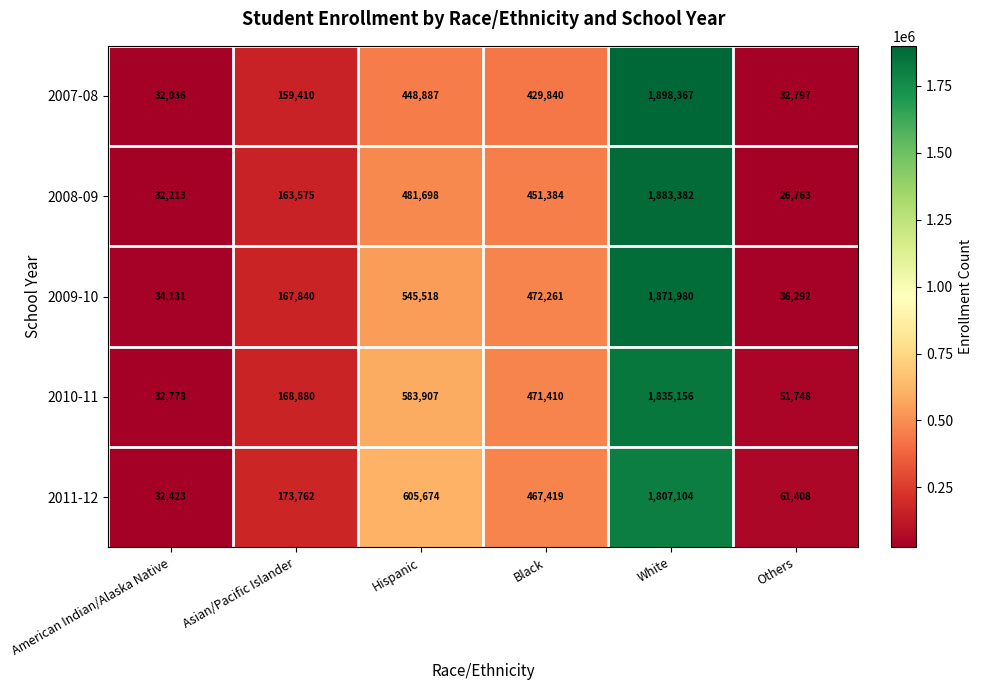

Which category has the highest value across all series?

White